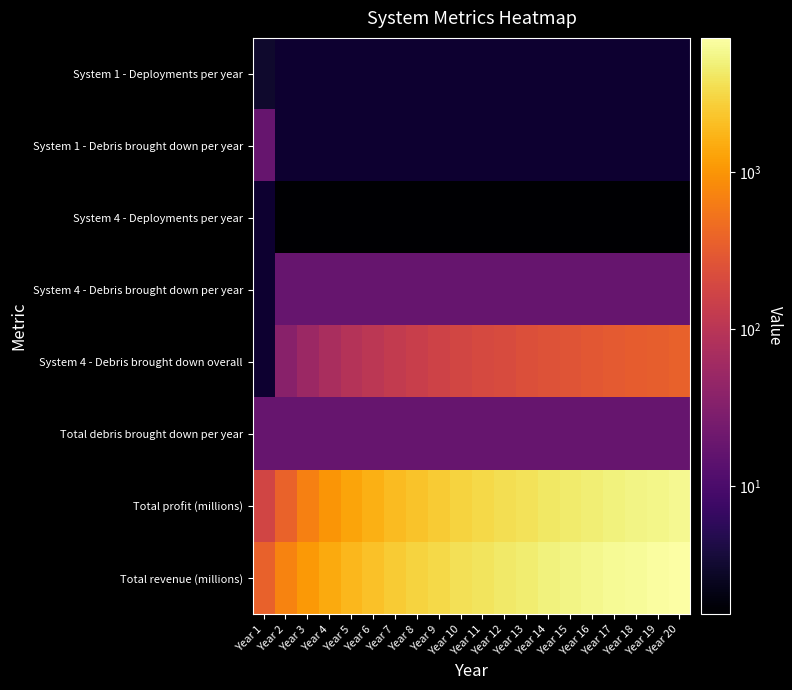

At which label does System 4 - Debris brought down overall reach its minimum?

Year 1